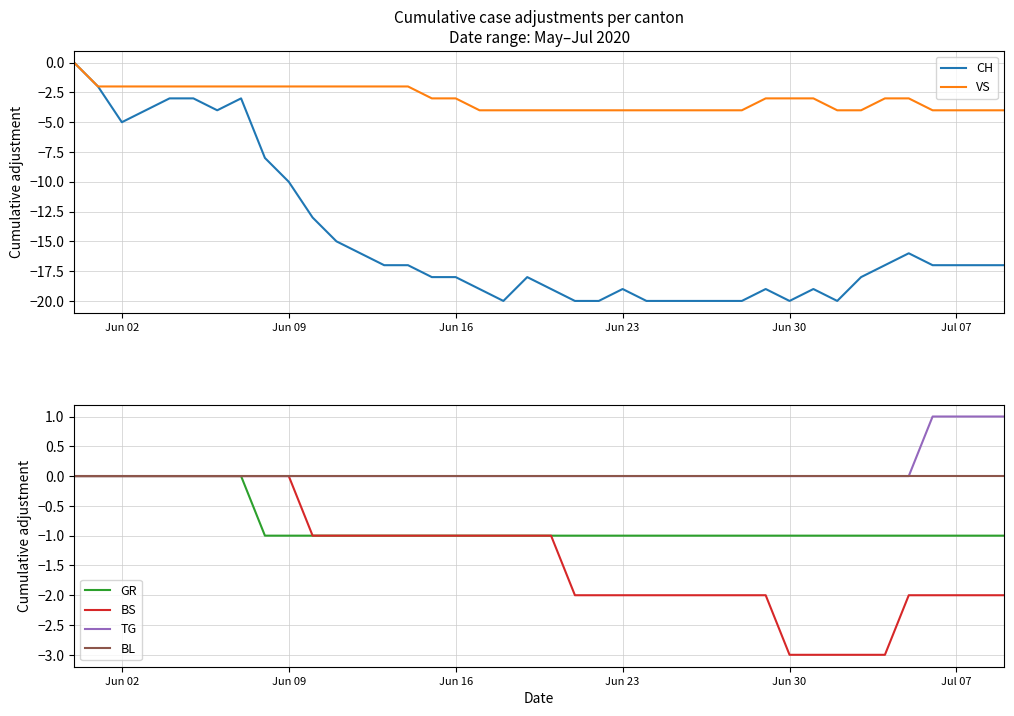

Reading left to right, list all the values displayed in this chart.

CH: 0	-2	-5	-4	-3	-3	-4	-3	-8	-10	-13	-15	-16	-17	-17	-18	-18	-19	-20	-18	-19	-20	-20	-19	-20	-20	-20	-20	-20	-19	-20	-19	-20	-18	-17	-16	-17	-17	-17	-17
VS: 0	-2	-2	-2	-2	-2	-2	-2	-2	-2	-2	-2	-2	-2	-2	-3	-3	-4	-4	-4	-4	-4	-4	-4	-4	-4	-4	-4	-4	-3	-3	-3	-4	-4	-3	-3	-4	-4	-4	-4
GR: 0	0	0	0	0	0	0	0	-1	-1	-1	-1	-1	-1	-1	-1	-1	-1	-1	-1	-1	-1	-1	-1	-1	-1	-1	-1	-1	-1	-1	-1	-1	-1	-1	-1	-1	-1	-1	-1
BS: 0	0	0	0	0	0	0	0	0	0	-1	-1	-1	-1	-1	-1	-1	-1	-1	-1	-1	-2	-2	-2	-2	-2	-2	-2	-2	-2	-3	-3	-3	-3	-3	-2	-2	-2	-2	-2
TG: 0	0	0	0	0	0	0	0	0	0	0	0	0	0	0	0	0	0	0	0	0	0	0	0	0	0	0	0	0	0	0	0	0	0	0	0	1	1	1	1
BL: 0	0	0	0	0	0	0	0	0	0	0	0	0	0	0	0	0	0	0	0	0	0	0	0	0	0	0	0	0	0	0	0	0	0	0	0	0	0	0	0